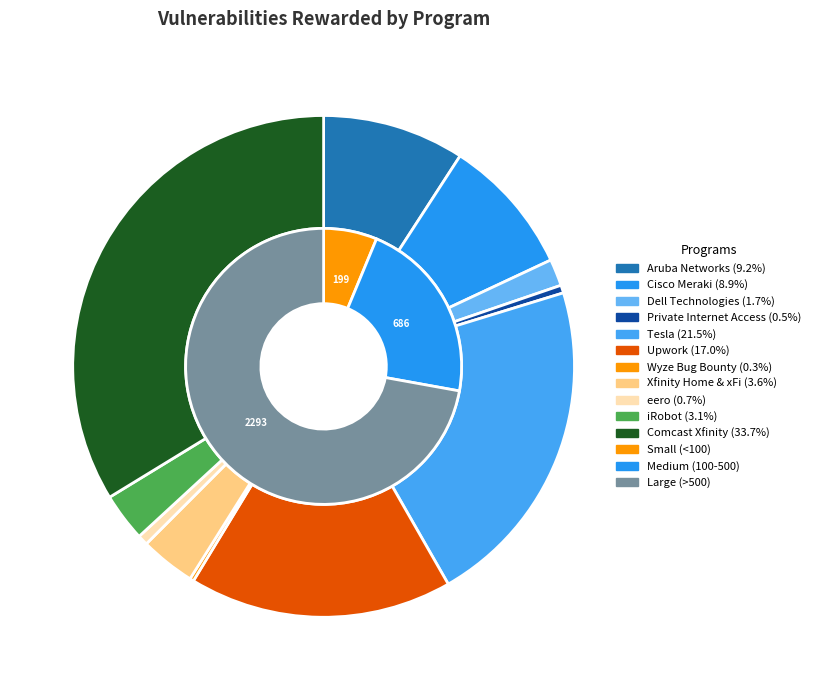

Combined, do Private Internet Access and Upwork account for over 50%?

No